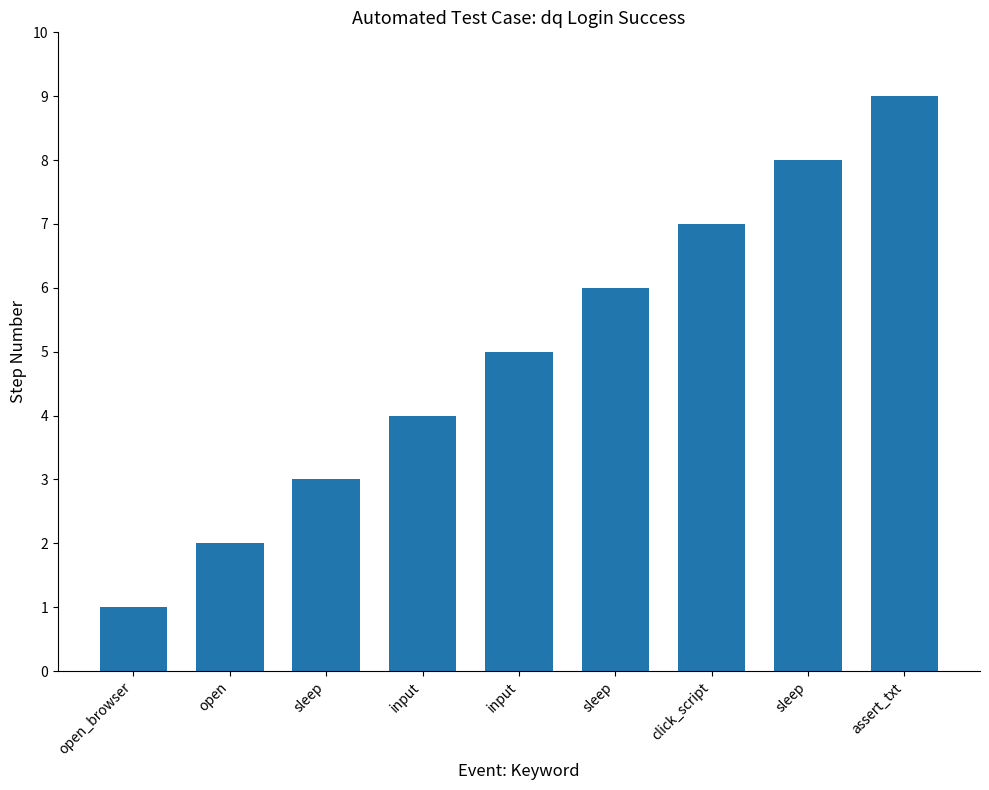

How many bars are there in total?

9